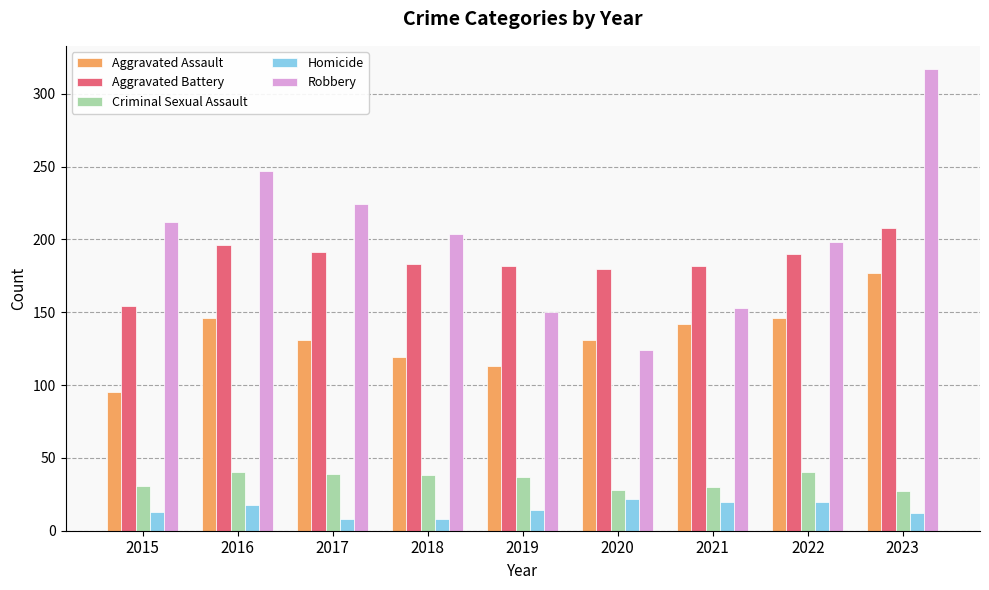

The value of Aggravated Assault at 2019 is 30. True or false?

False